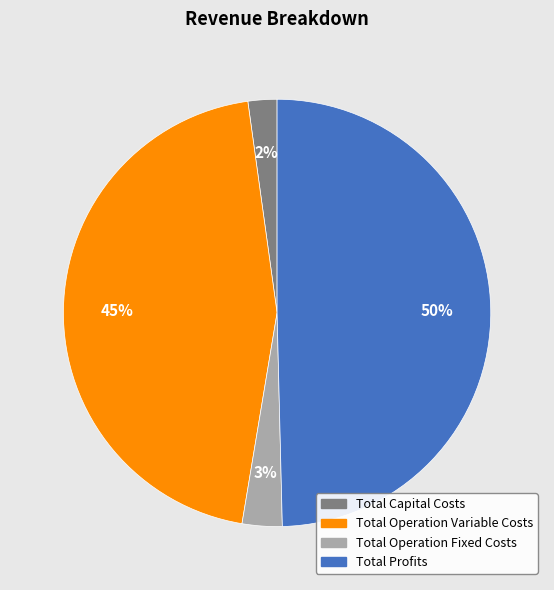

To the nearest percent, what percentage of the pie is Total Profits?

50%